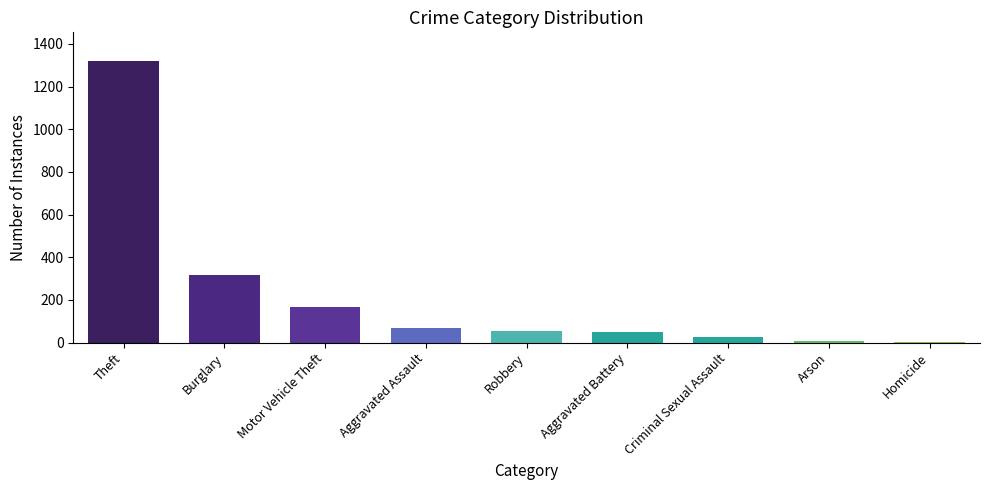

What is the sum of all values?

2015